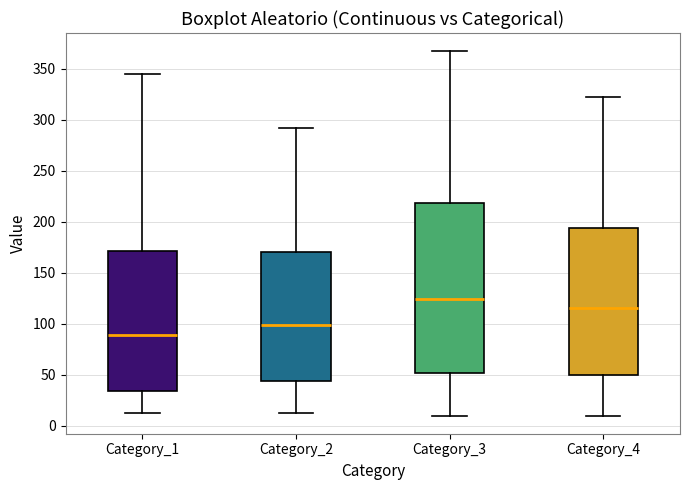

Where is the upper edge of the box for Category_3 on the y-axis? The values are not printed on the chart, so give them approximately, as read against the axis.

220